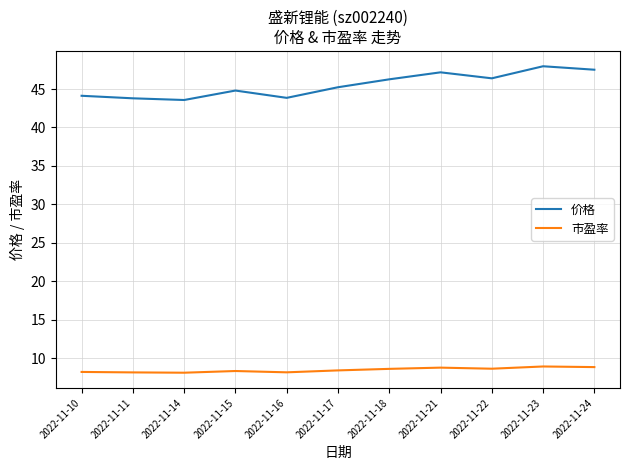

True or false: 市盈率 and 价格 cross at least once.

False